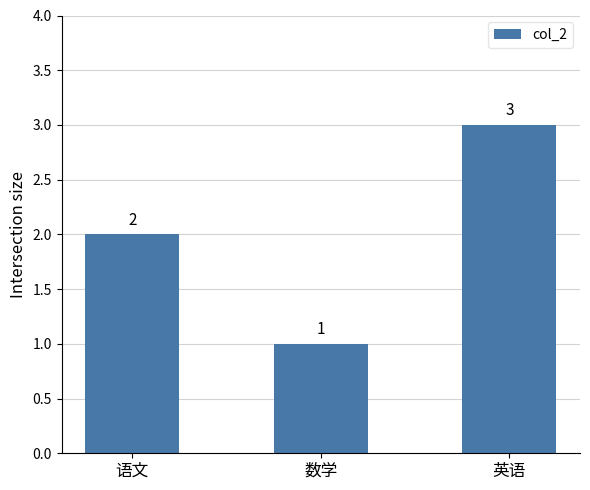

Reading left to right, what are all the values shown in this chart?

2	1	3